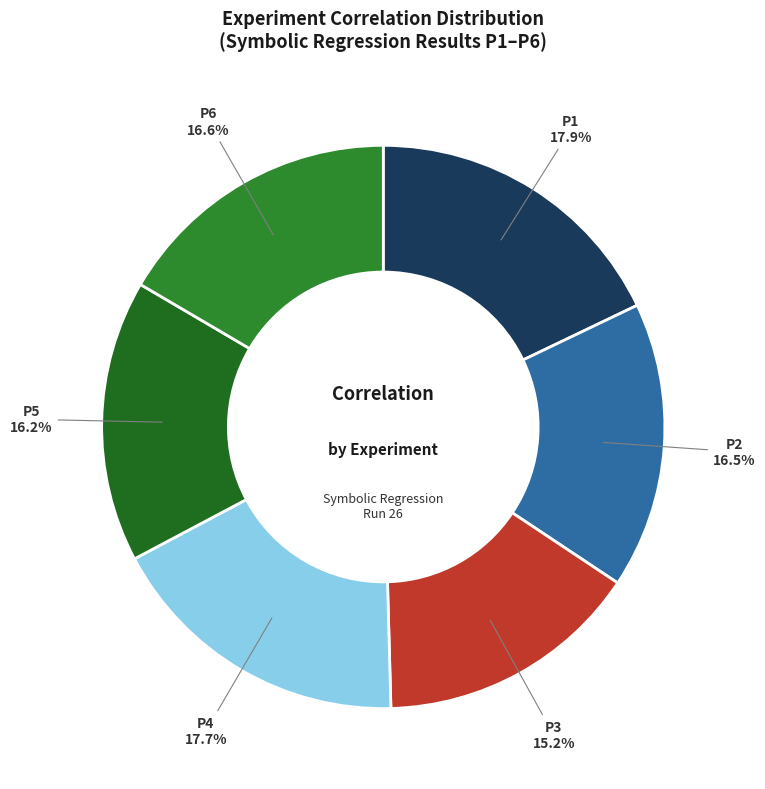

Is there any slice that represents more than half of the pie?

No